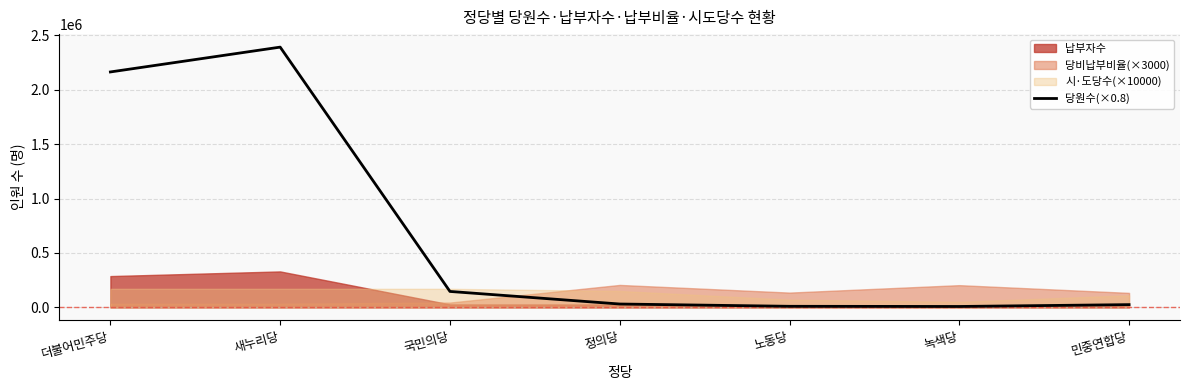

At which label is the value closest to 1200338?

더불어민주당